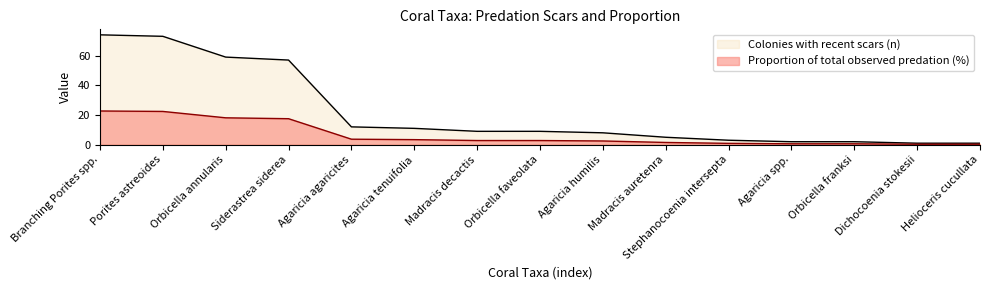

How many categories are shown in the chart?

15